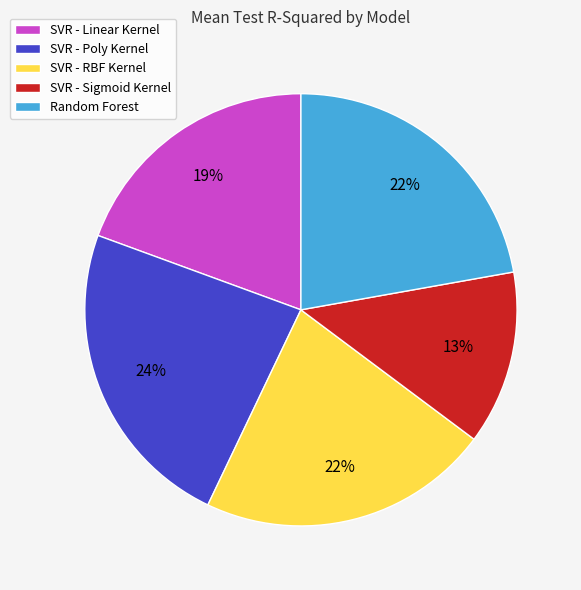

To the nearest percent, what is the average slice percentage?

20%